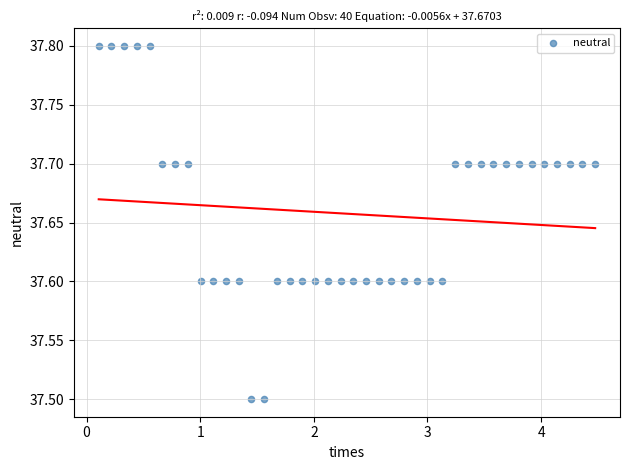

What is the range of X values (max minus min)?

4.4